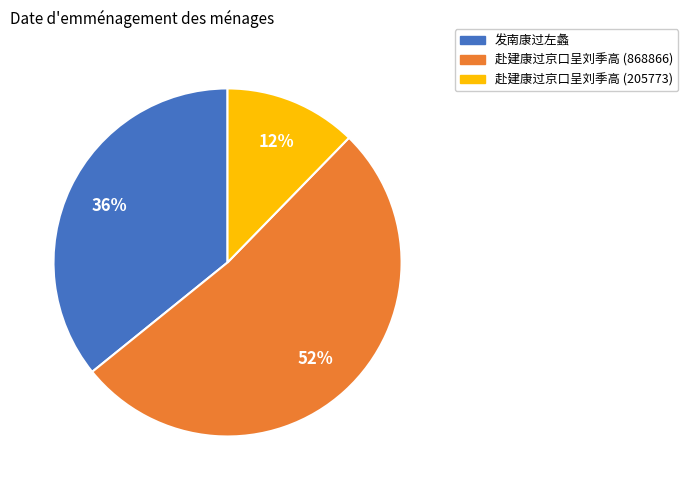

The 赴建康过京口呈刘季高 (205773) slice represents 20% of the pie. True or false?

False